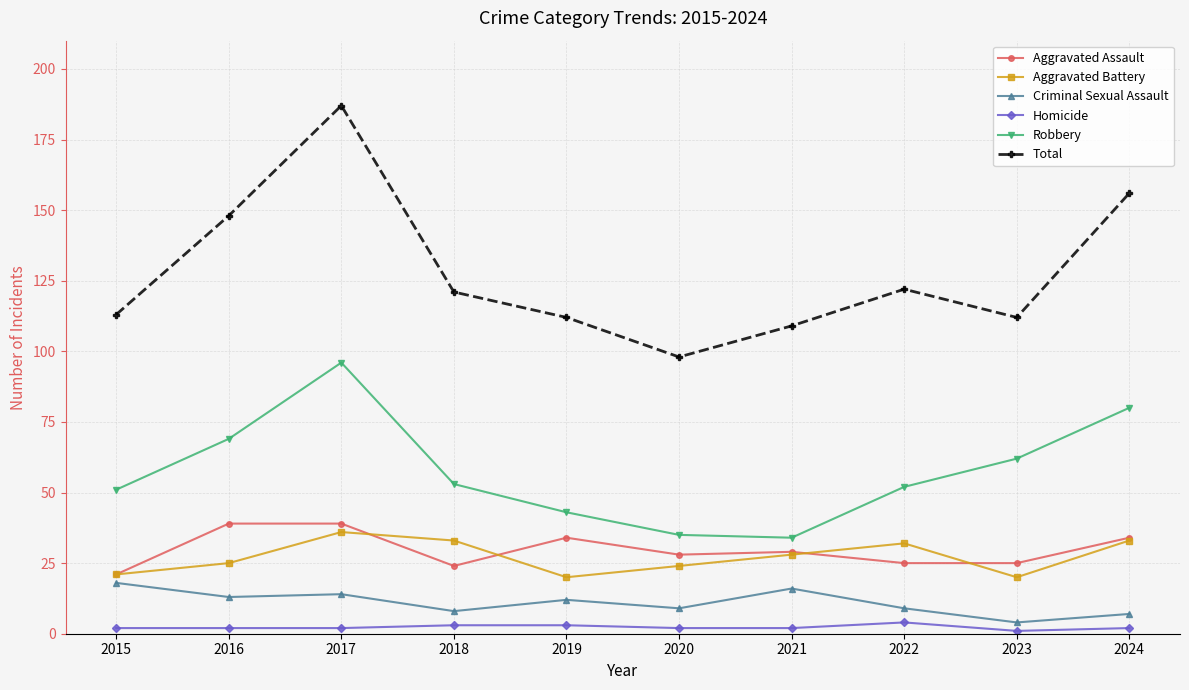

Reading right to left, transcribe all the data shown in this chart.

Aggravated Assault: 2024=34	2023=25	2022=25	2021=29	2020=28	2019=34	2018=24	2017=39	2016=39	2015=21
Aggravated Battery: 2024=33	2023=20	2022=32	2021=28	2020=24	2019=20	2018=33	2017=36	2016=25	2015=21
Criminal Sexual Assault: 2024=7	2023=4	2022=9	2021=16	2020=9	2019=12	2018=8	2017=14	2016=13	2015=18
Homicide: 2024=2	2023=1	2022=4	2021=2	2020=2	2019=3	2018=3	2017=2	2016=2	2015=2
Robbery: 2024=80	2023=62	2022=52	2021=34	2020=35	2019=43	2018=53	2017=96	2016=69	2015=51
Total: 2024=156	2023=112	2022=122	2021=109	2020=98	2019=112	2018=121	2017=187	2016=148	2015=113